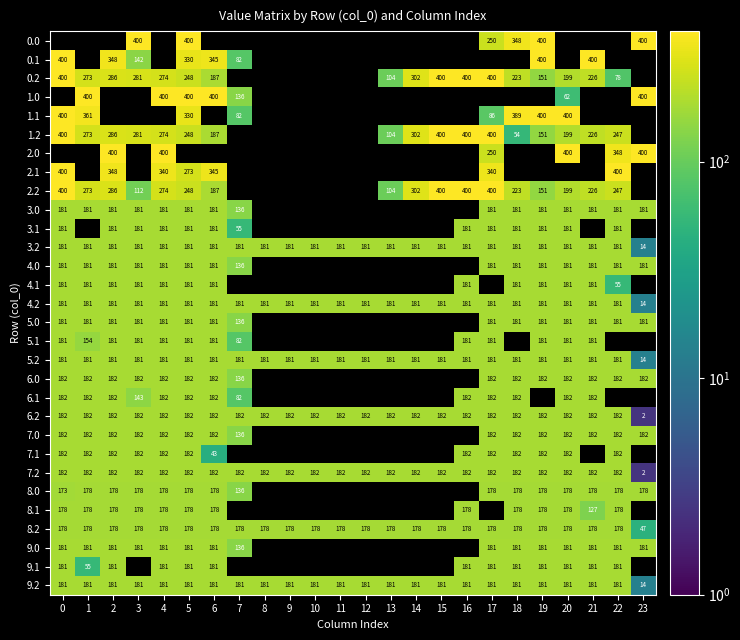

Where is 5.2 nearest to the value 97?

23